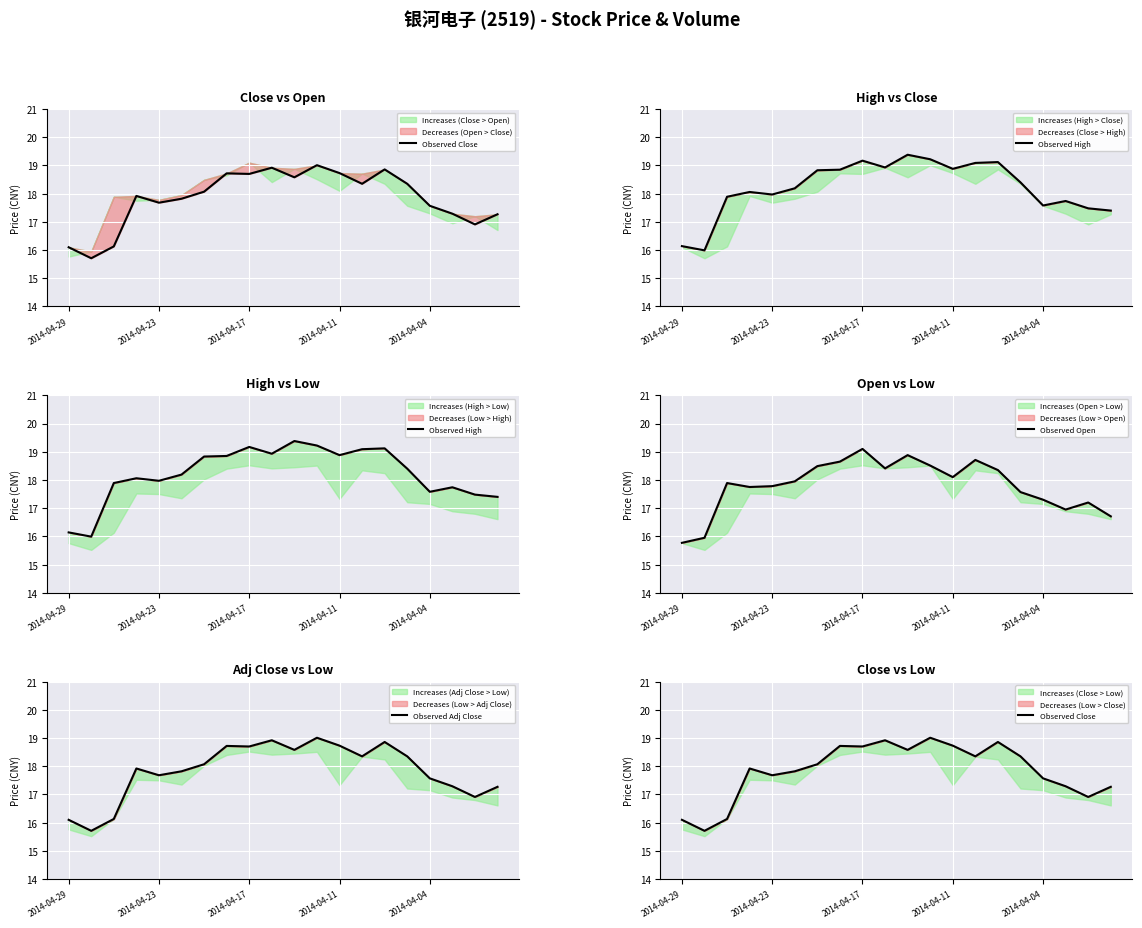

What is the difference between the Observed High values at 2014-04-23 and 10?

3.4